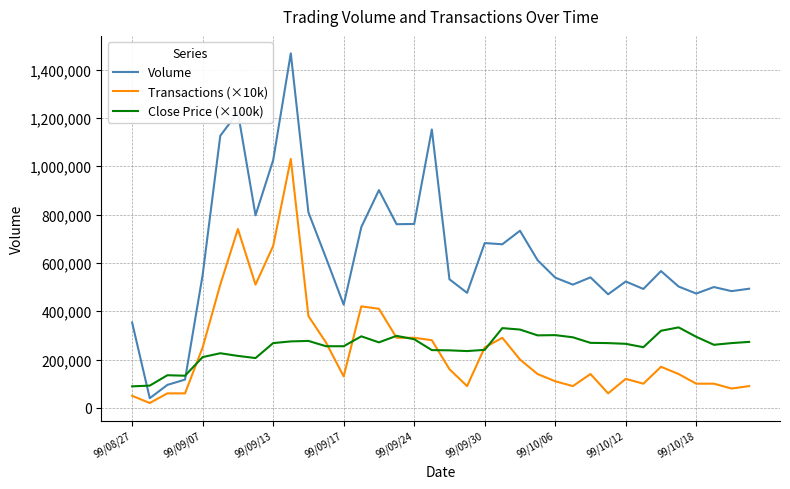

True or false: Volume and Close Price (×100k) cross at least once.

True